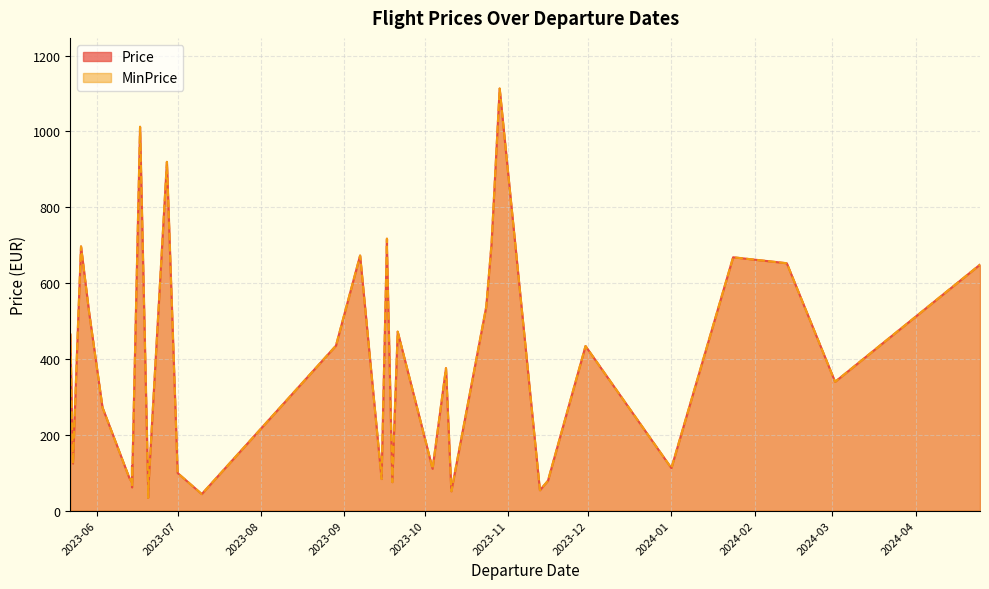

What is the lowest value of the Price series?

34.2